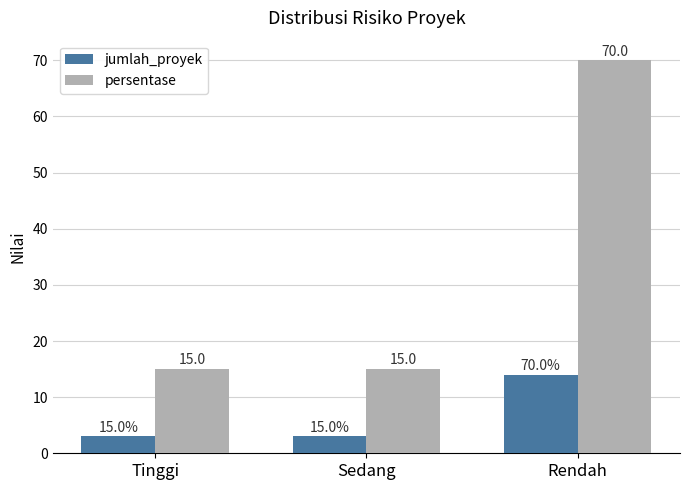

Rank the series by their average value, from lowest to highest.

jumlah_proyek, persentase